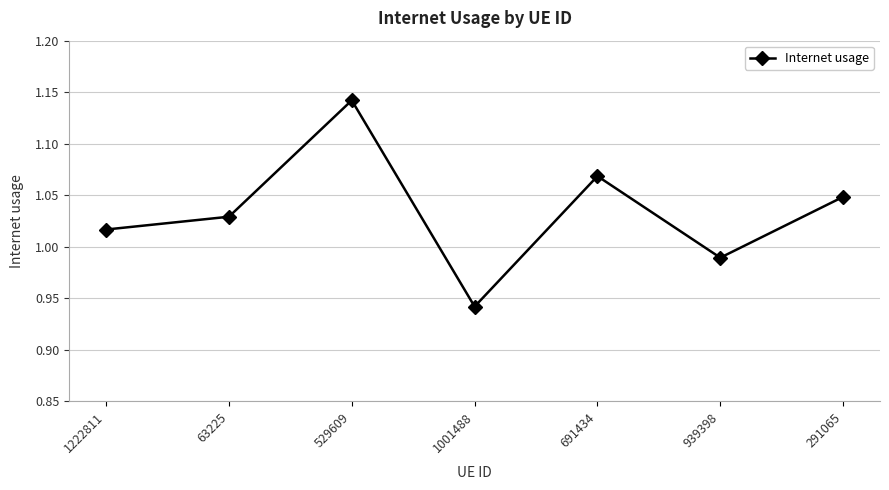

Is this an area chart (filled region under the line)?

No